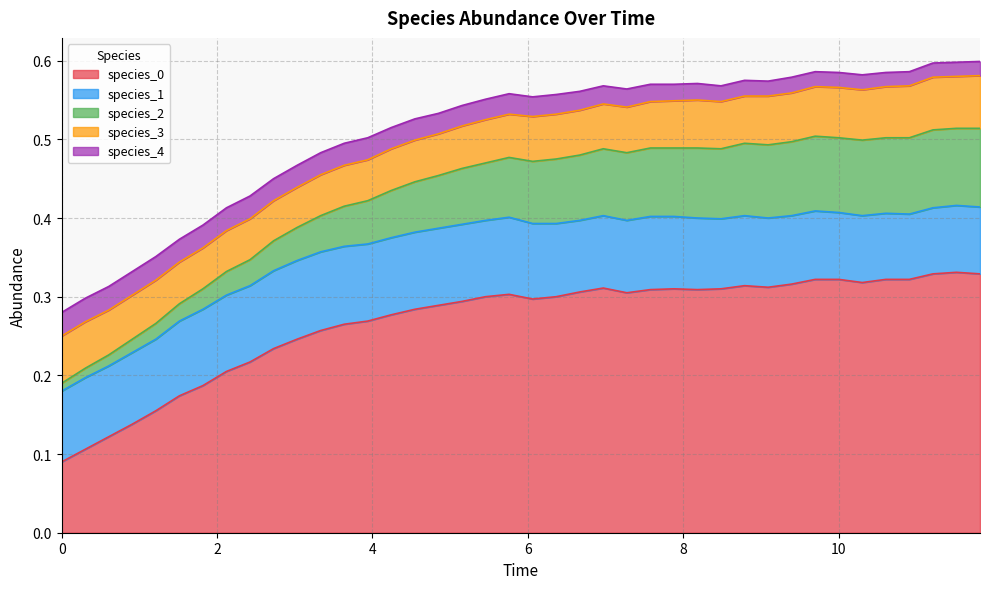

What is the greatest value displayed?

0.3